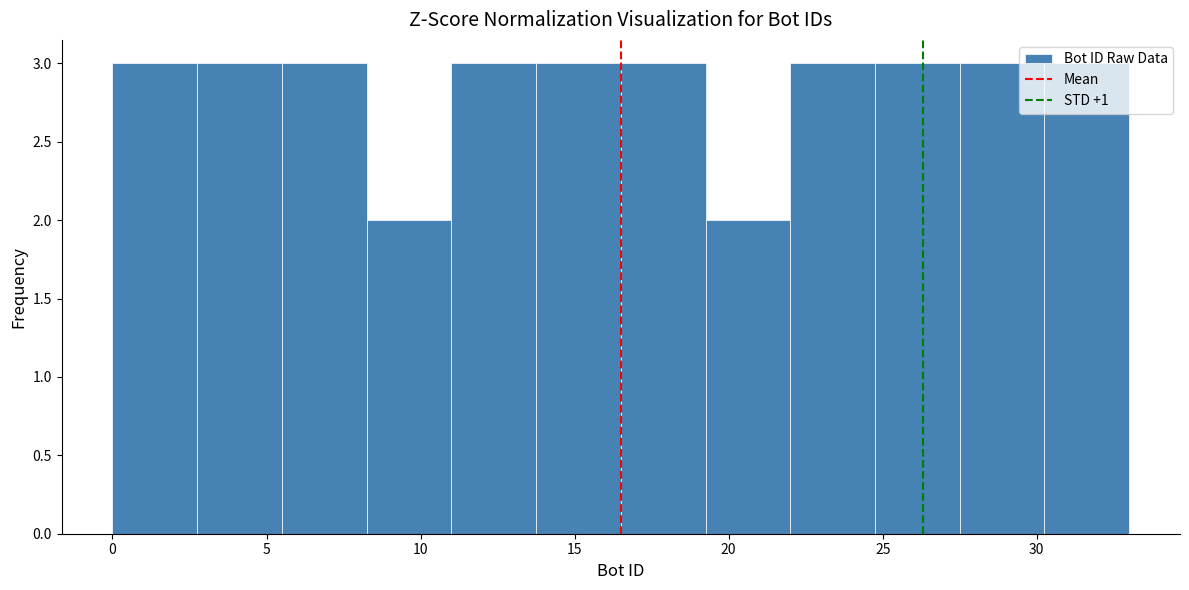

Reading left to right, transcribe this chart: for each bar, give the range it covers on the x-axis and its height. Neither the bar edges nor the heights are printed on the chart, so give them approximately, as read against the axes.

0.00 to 2.75: 3
2.75 to 5.50: 3
5.50 to 8.25: 3
8.25 to 11.00: 2
11.00 to 13.75: 3
13.75 to 16.50: 3
16.50 to 19.25: 3
19.25 to 22.00: 2
22.00 to 24.75: 3
24.75 to 27.50: 3
27.50 to 30.25: 3
30.25 to 33.00: 3